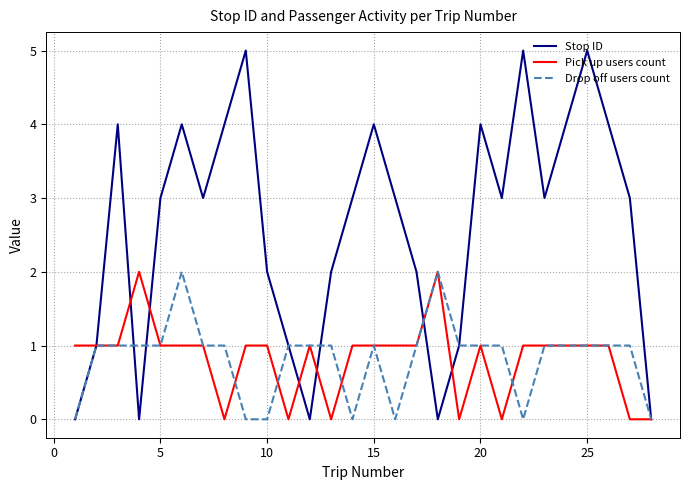

What is the highest value of the Stop ID series?

5